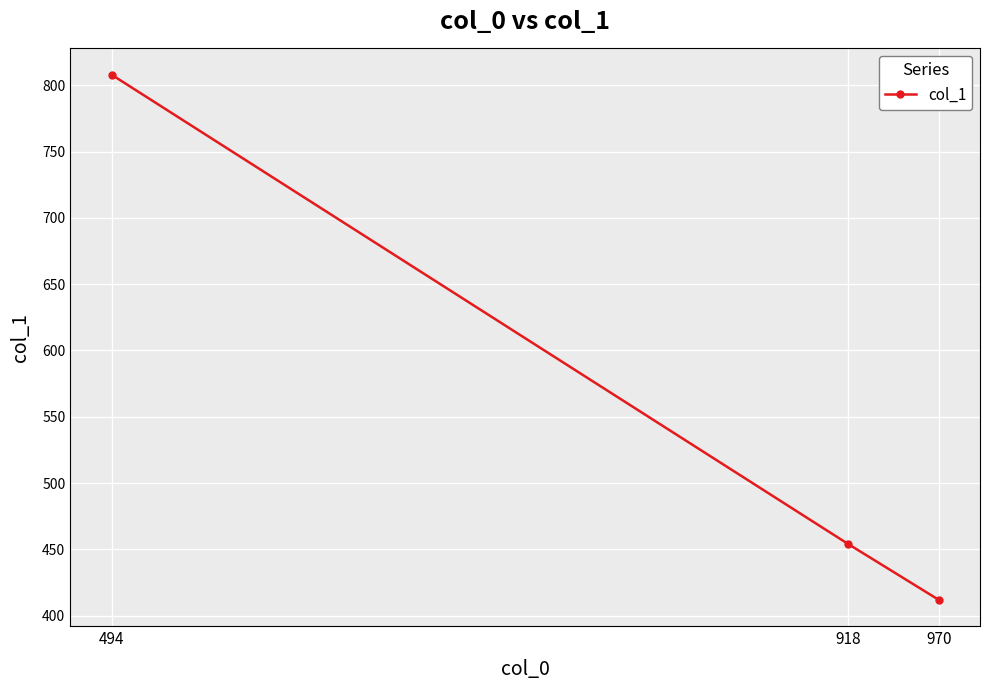

Reading left to right, extract all data points from this chart.

808	454	412